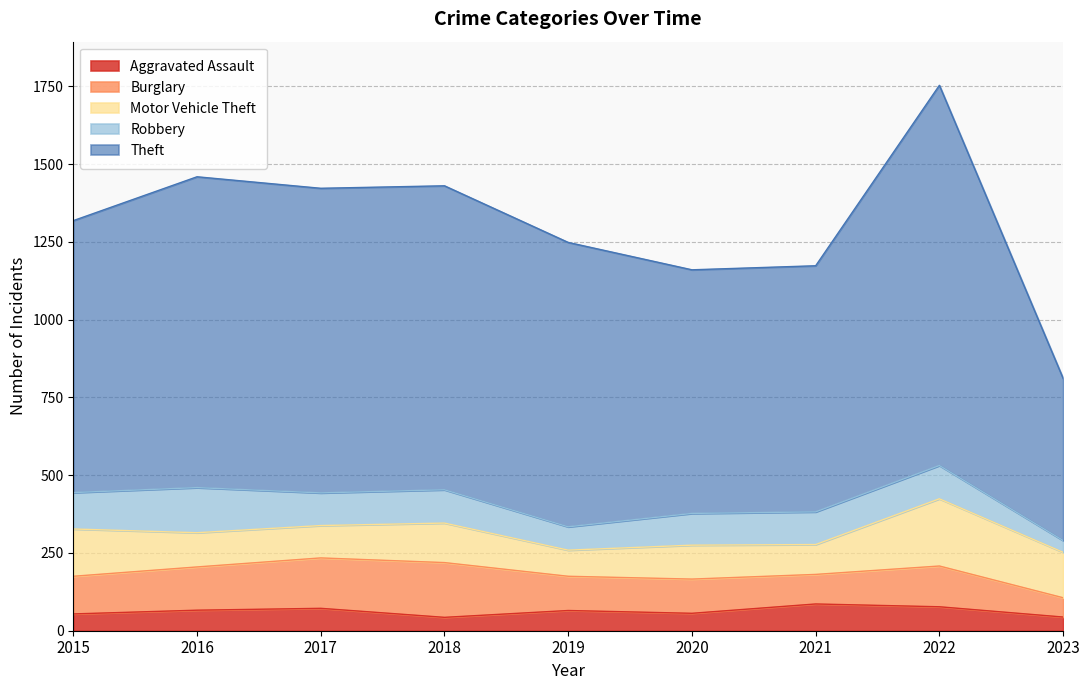

True or false: Robbery and Theft intersect in this chart.

False